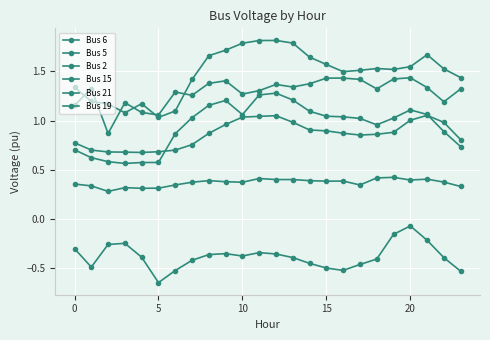

What is the difference between the second highest and minimum values in the Bus 19 series?

0.6